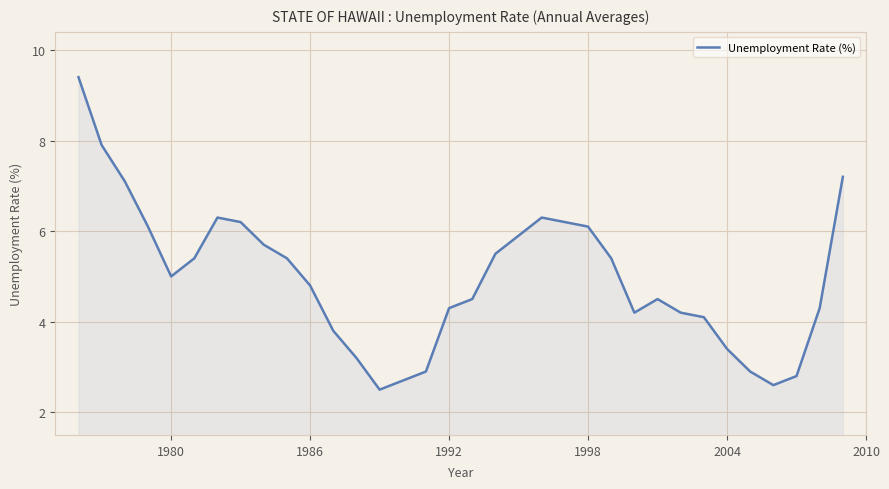

Reading left to right, list all the values displayed in this chart.

9.4	7.9	7.1	6.1	5.0	5.4	6.3	6.2	5.7	5.4	4.8	3.8	3.2	2.5	2.7	2.9	4.3	4.5	5.5	5.9	6.3	6.2	6.1	5.4	4.2	4.5	4.2	4.1	3.4	2.9	2.6	2.8	4.3	7.2